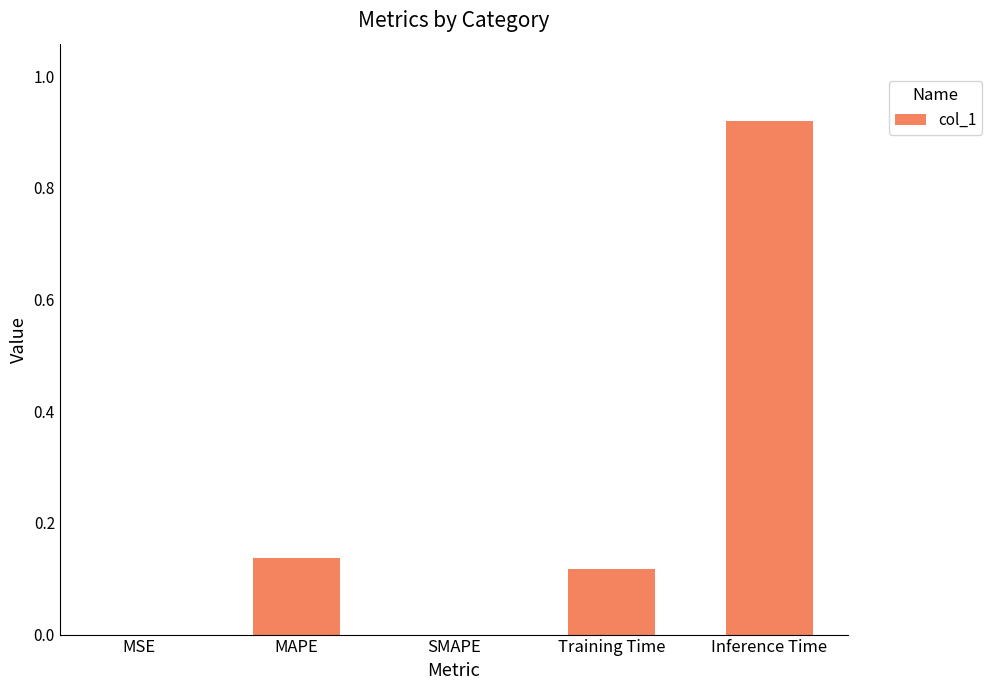

Is it true that the value at Inference Time is 1.2?

False